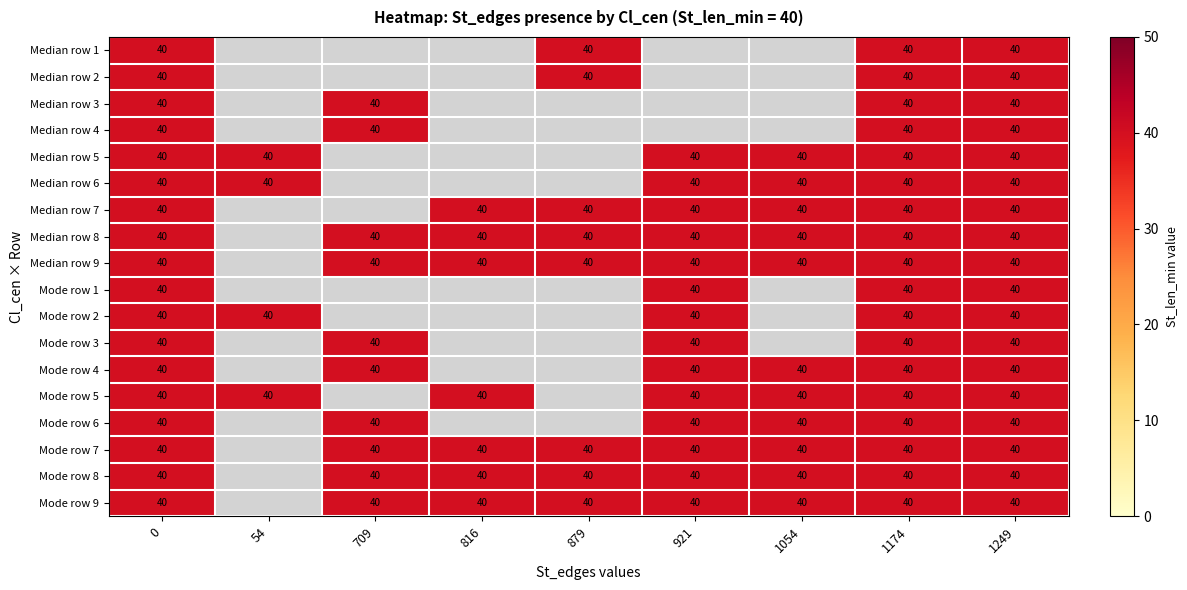

What is the difference between the highest and lowest values at 709?

40